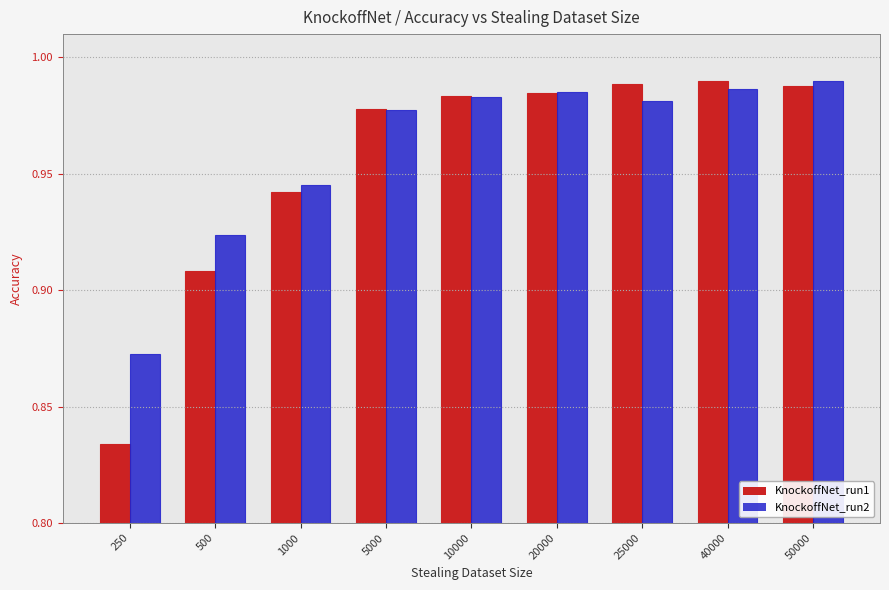

Is the value of KnockoffNet_run2 at 5000 greater than the value of KnockoffNet_run1 at 500?

Yes